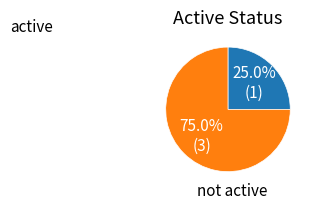

To the nearest percent, what is the average slice percentage?

50%